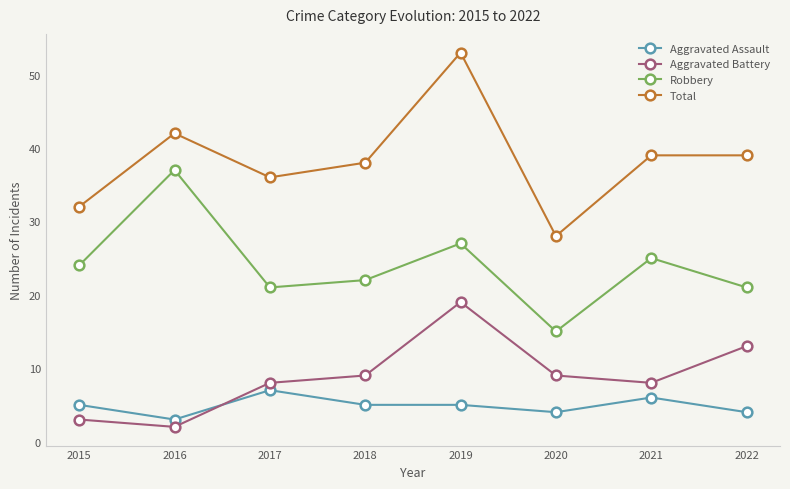

How many times do Aggravated Assault and Aggravated Battery cross each other?

1